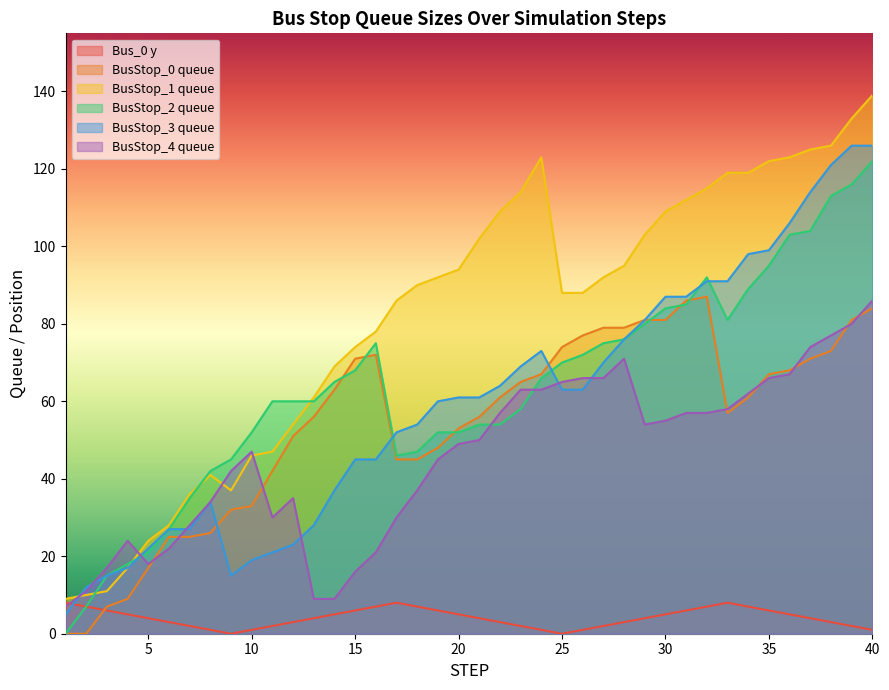

How many interior local peaks does the BusStop_3 queue series have?

2